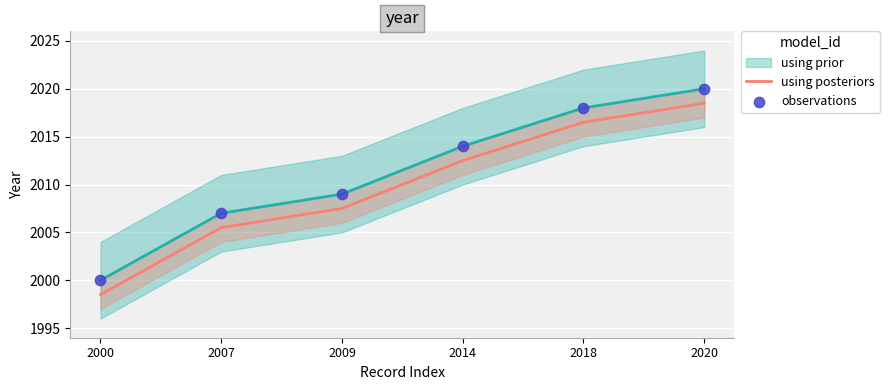

What is the total value across all series at 2007?

4012.5